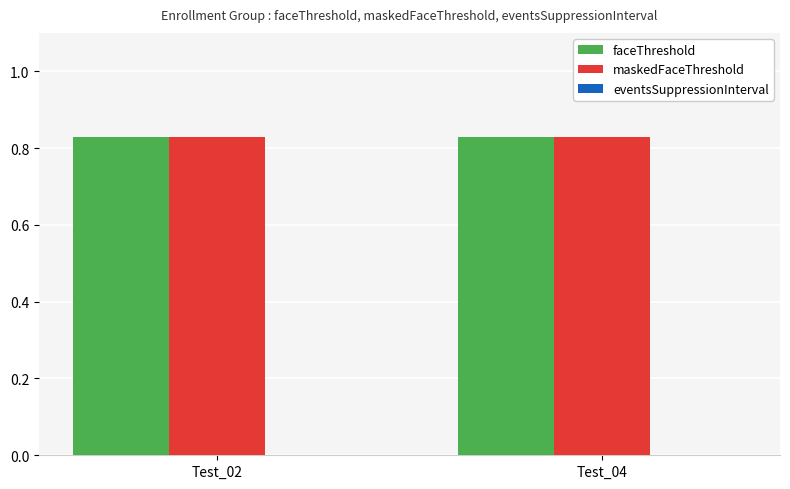

Rank the series by their maximum value, from lowest to highest.

eventsSuppressionInterval, faceThreshold, maskedFaceThreshold